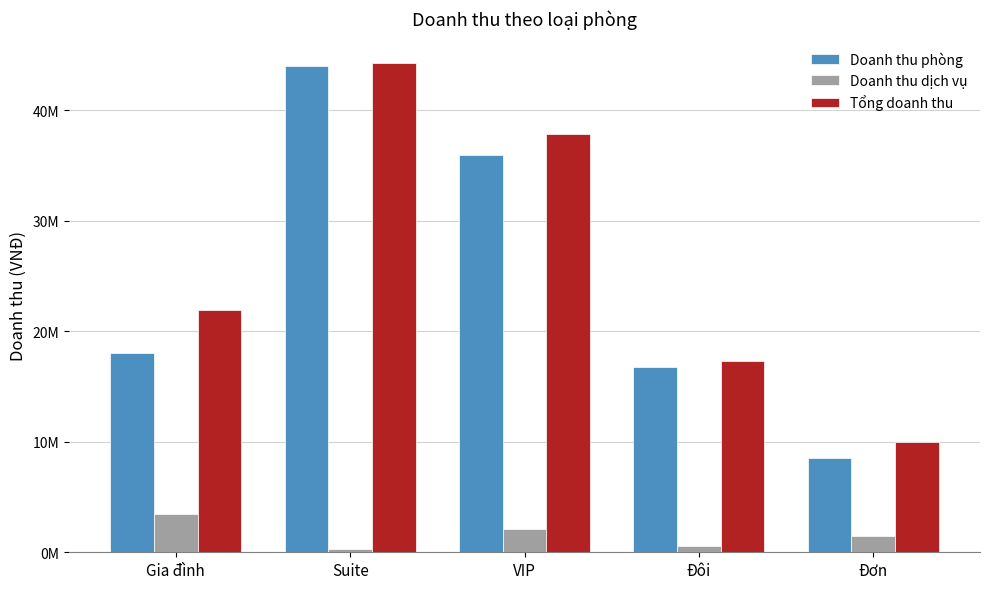

At which label does Doanh thu phòng first exceed 18000000?

Suite